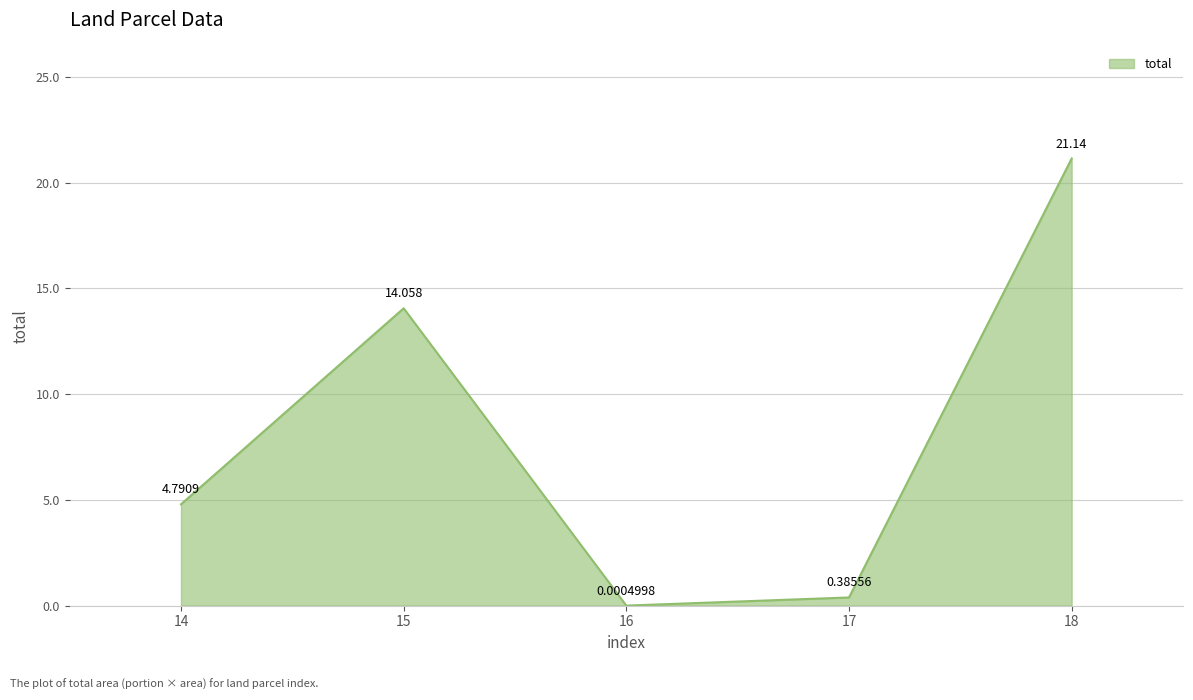

Which has a higher value, 14 or 18?

18